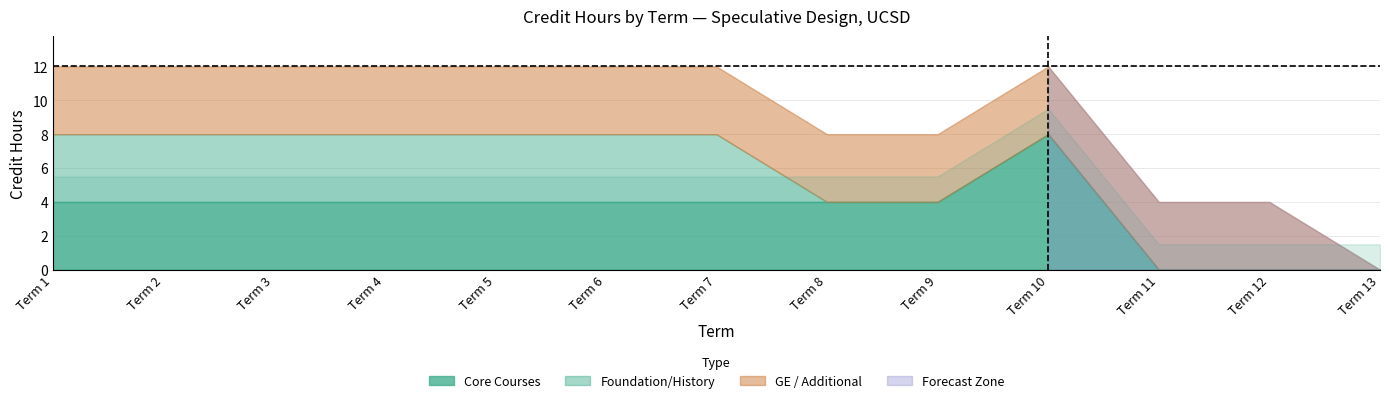

Which category has the lowest value in the GE / Additional series?

13